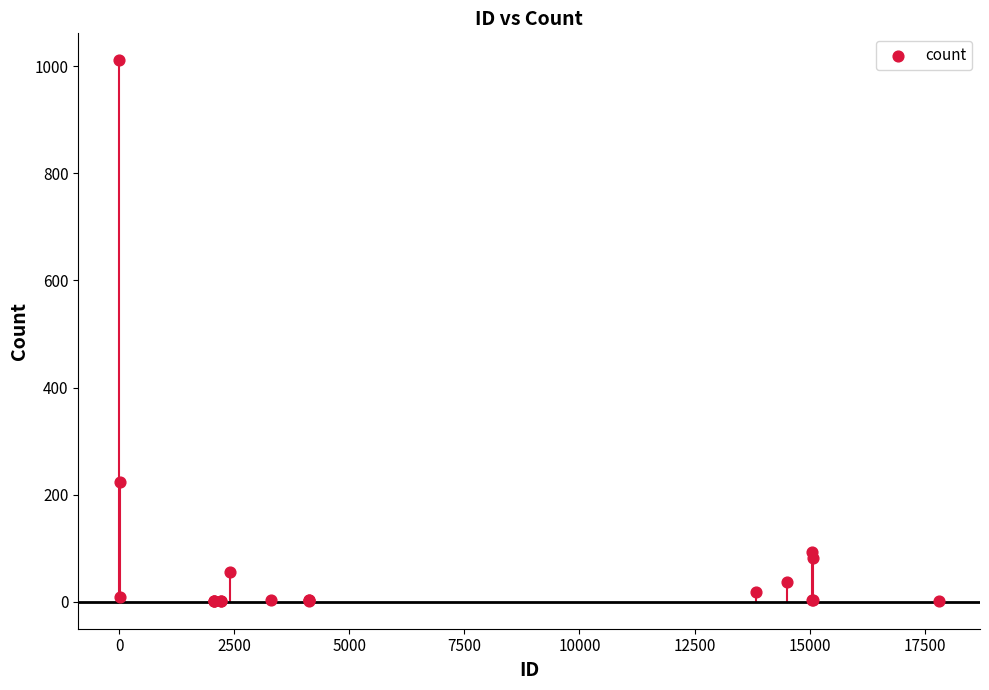

What Y value in the scatter plot is closest to 506?

223